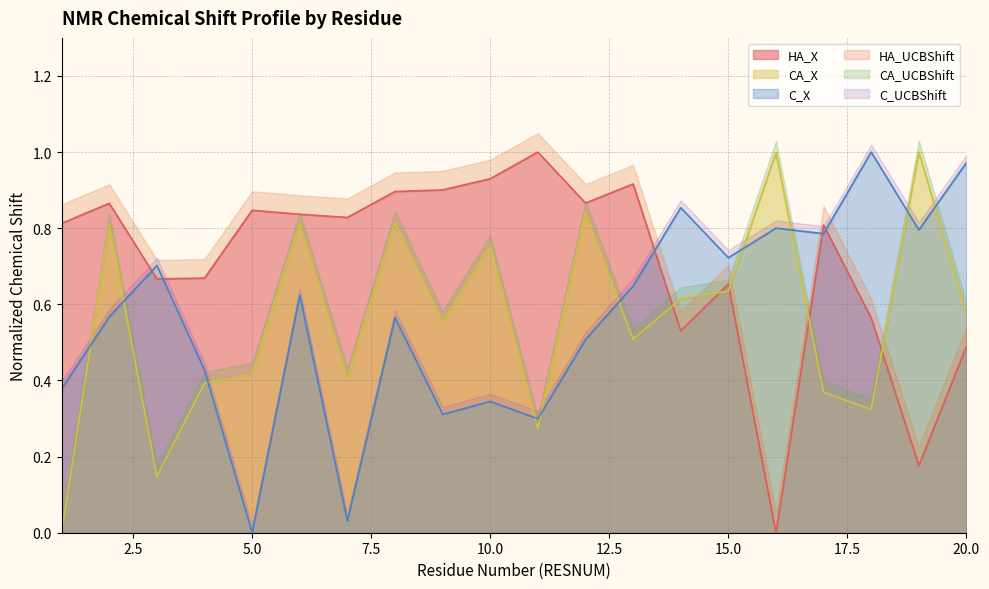

True or false: CA_X and HA_X intersect in this chart.

True